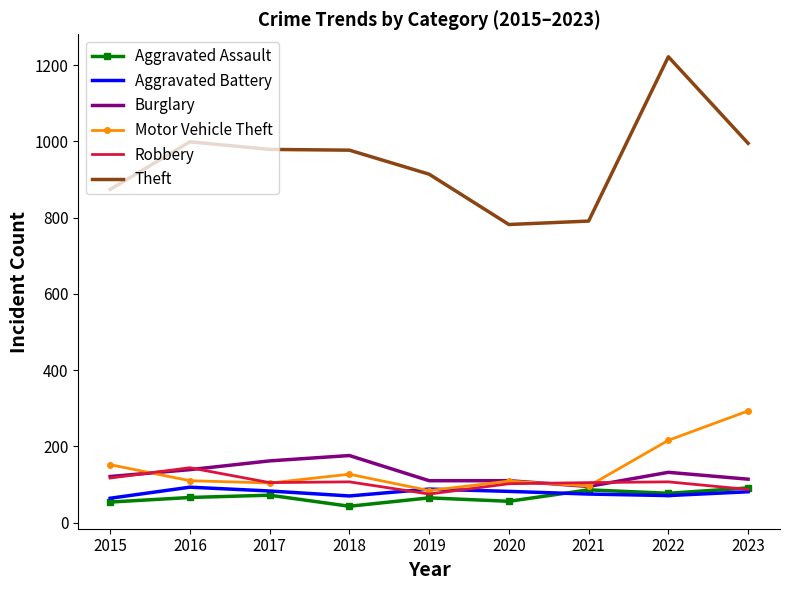

Which series has the largest total across all categories?

Theft